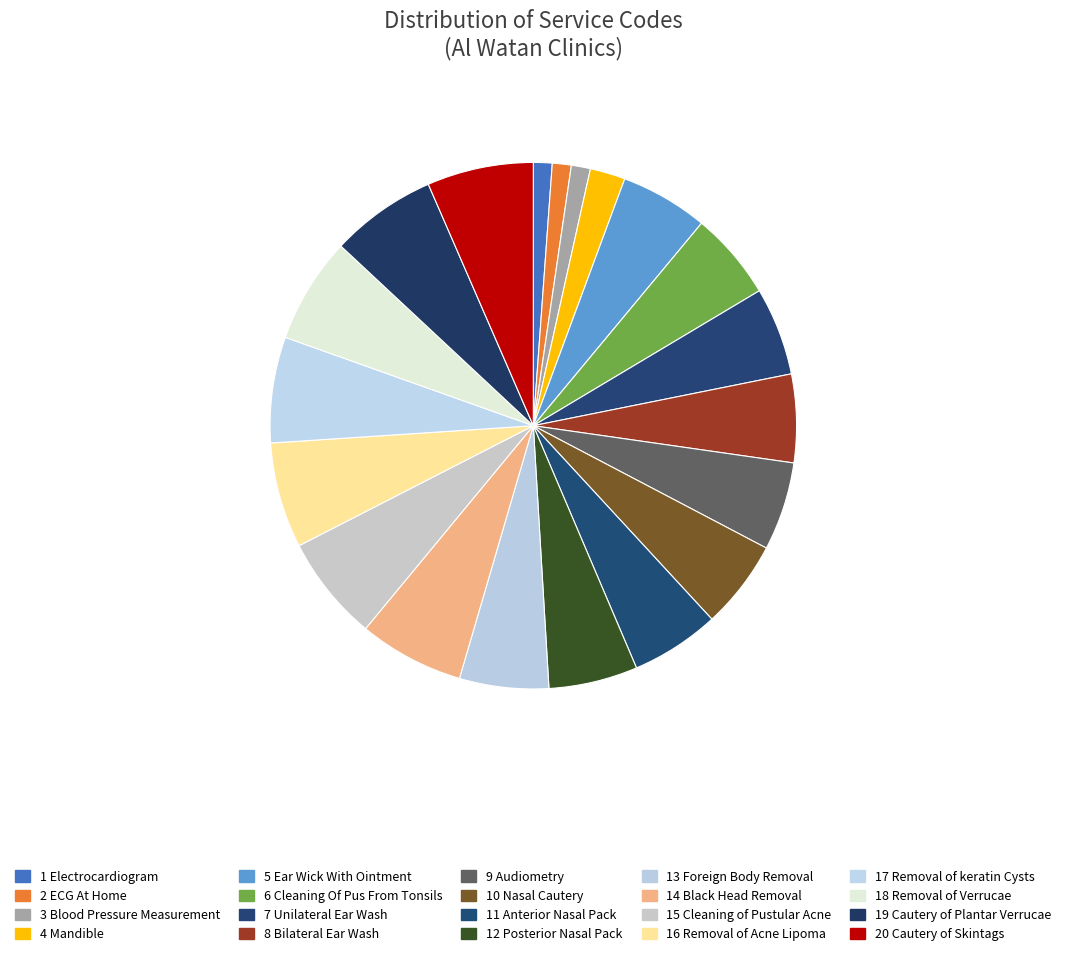

How many slices are in this pie chart?

20